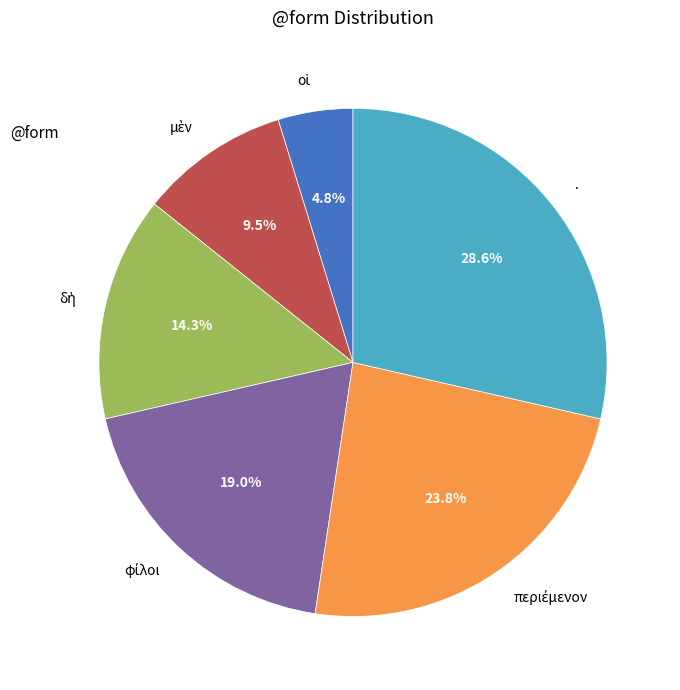

Count the number of slices in the pie.

6